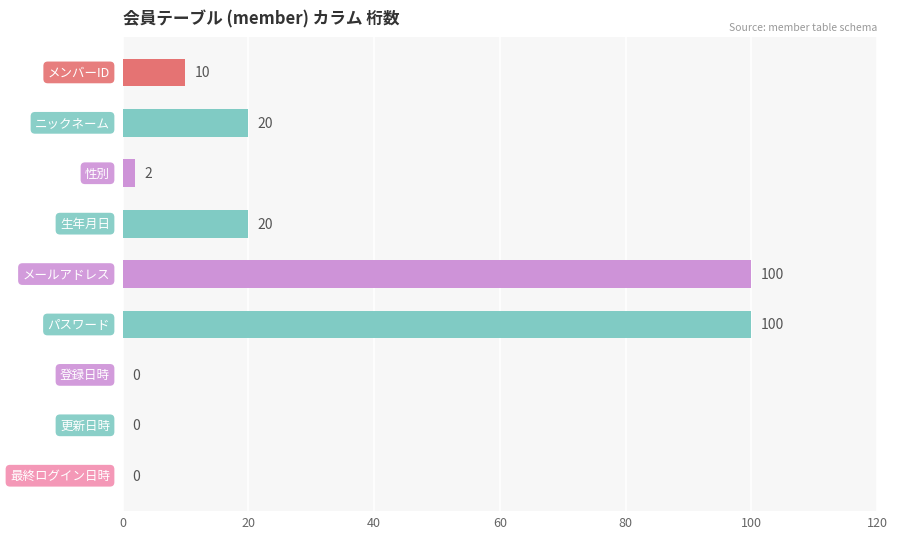

What is the sum of all values?

252